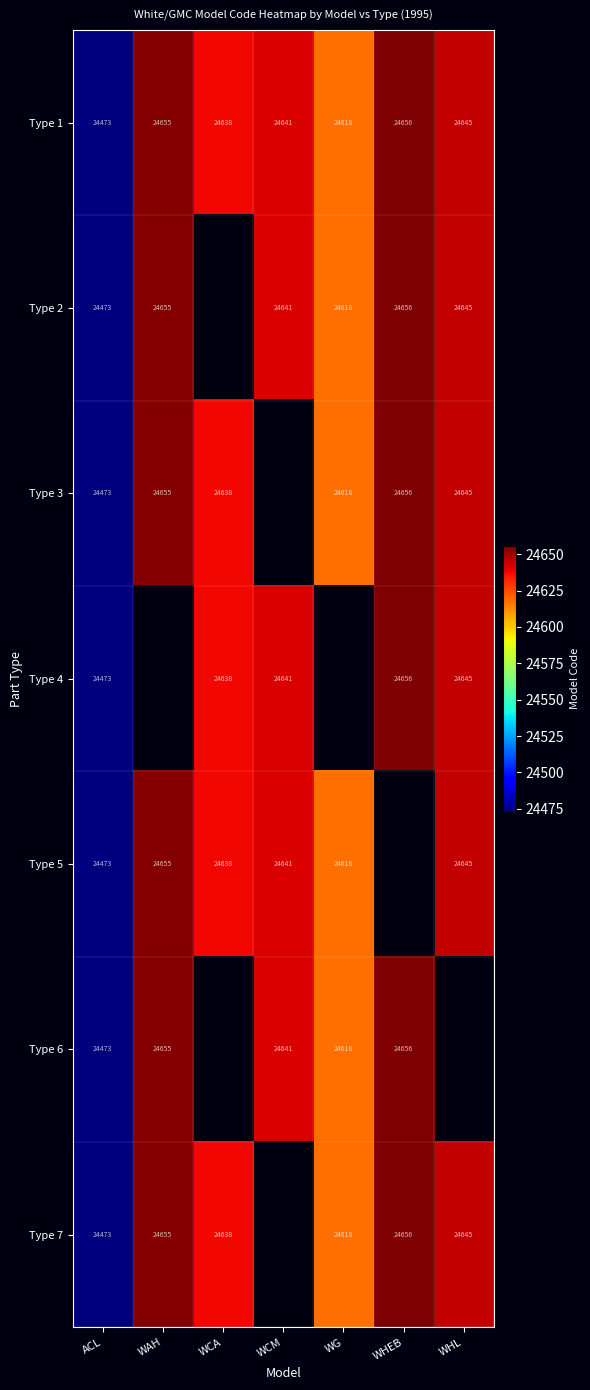

What is the sum of the Type 2 values at WHEB and ACL?

49129